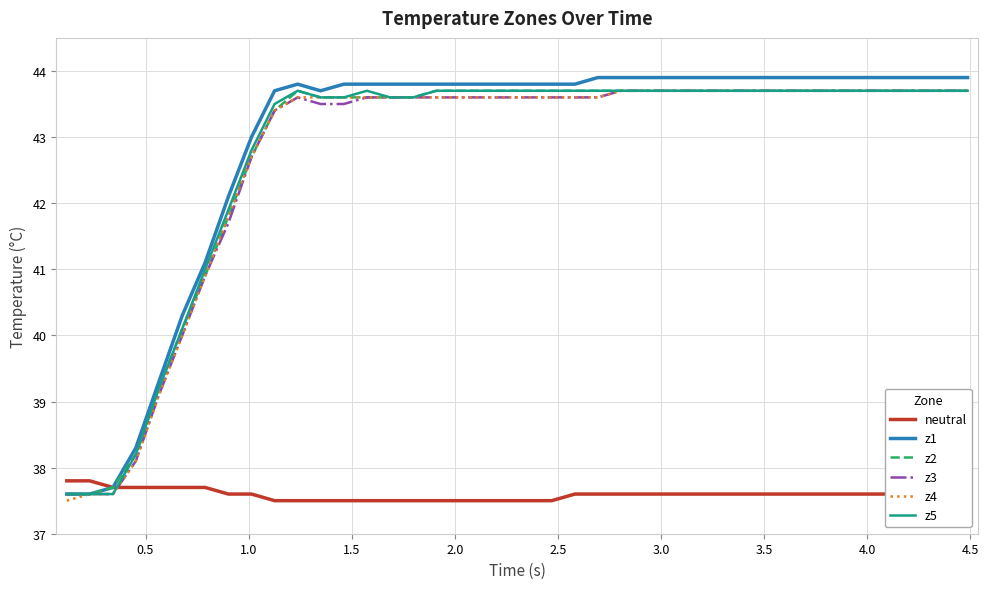

What is the maximum value for z3?

43.7